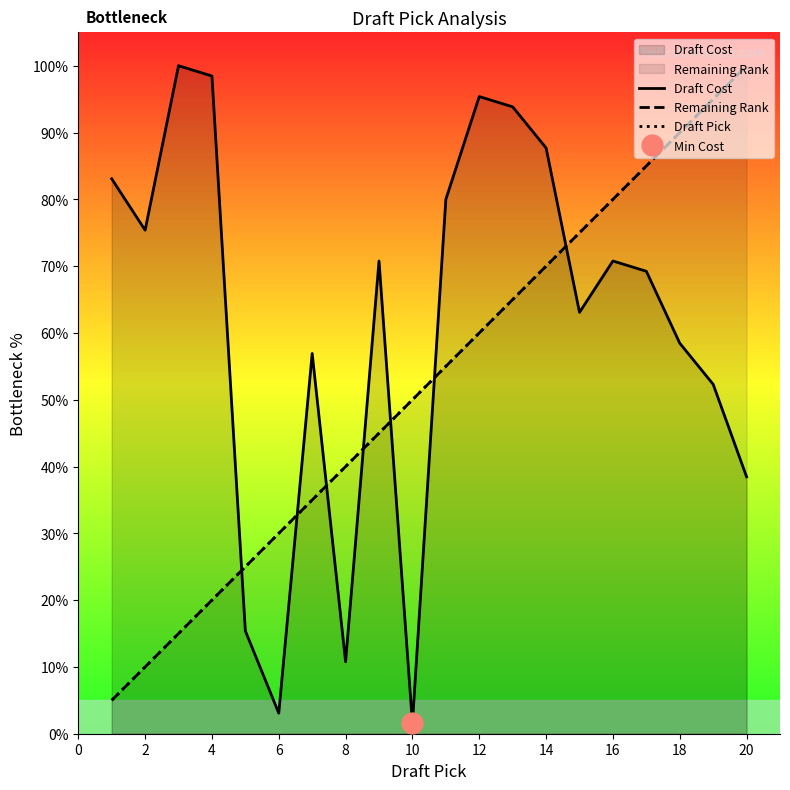

True or false: Draft Cost has more than 1 points higher than both neighbors.

True